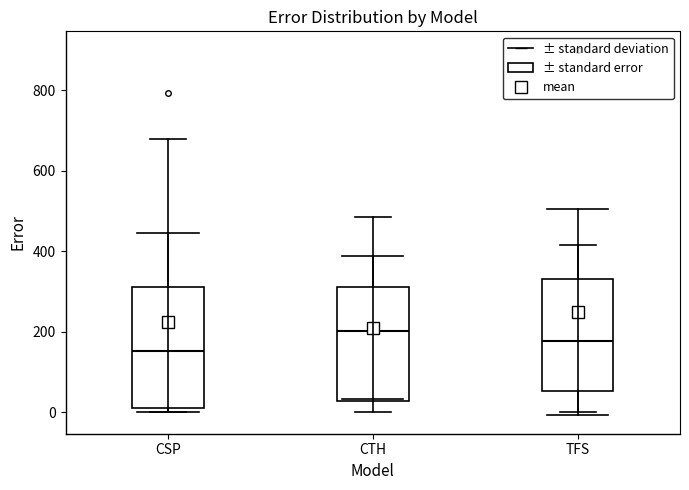

Which box's median line is the highest?

CTH